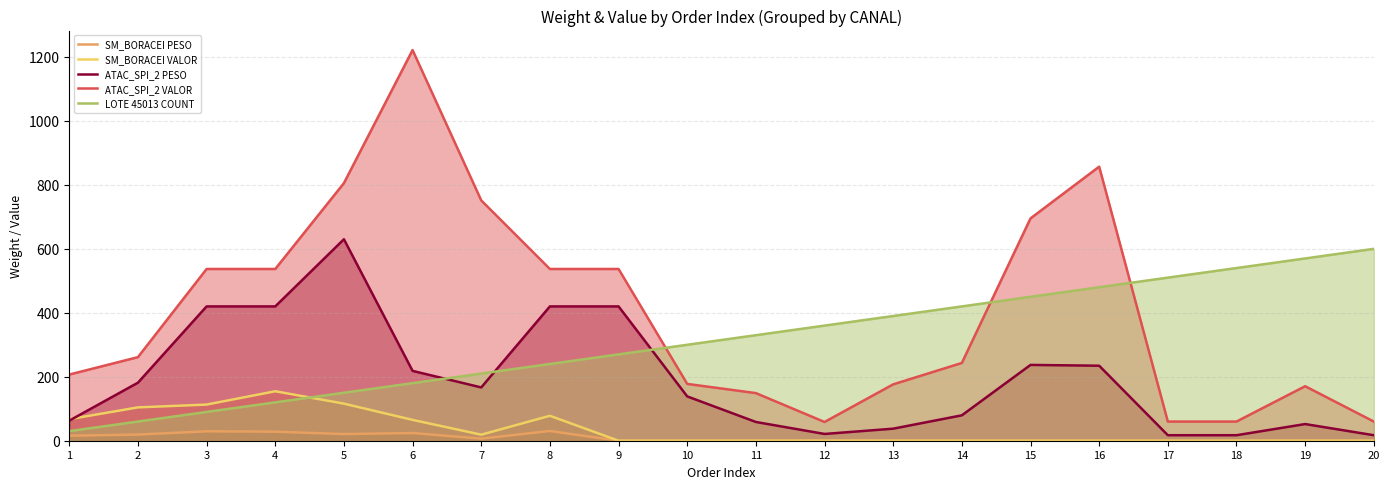

The value of SM_BORACEI VALOR at 17 is 69.4. True or false?

False